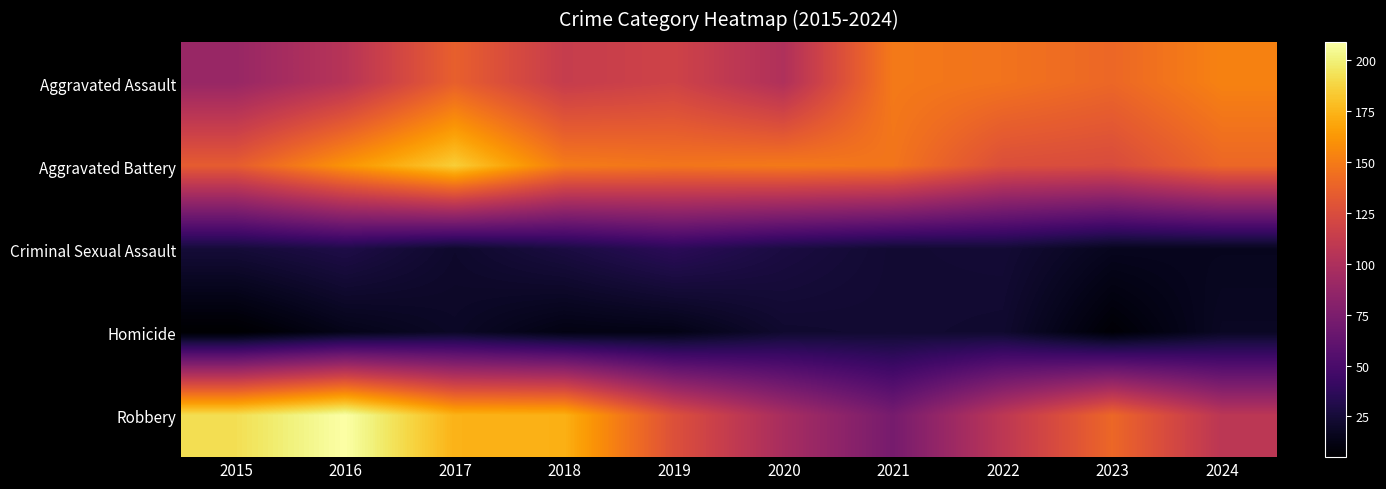

At 2015, list the series in order from smallest to largest.

Homicide, Criminal Sexual Assault, Aggravated Assault, Aggravated Battery, Robbery